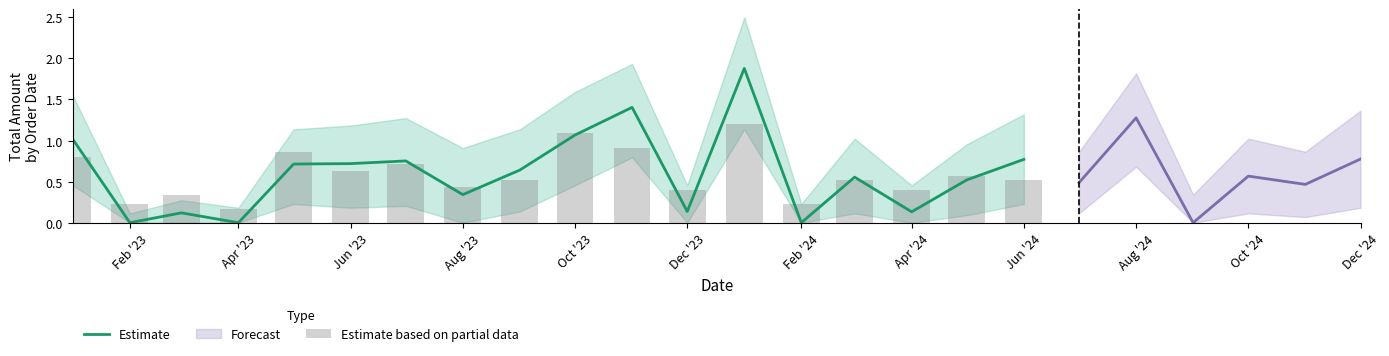

What is the highest value of the Estimate series?

1.9